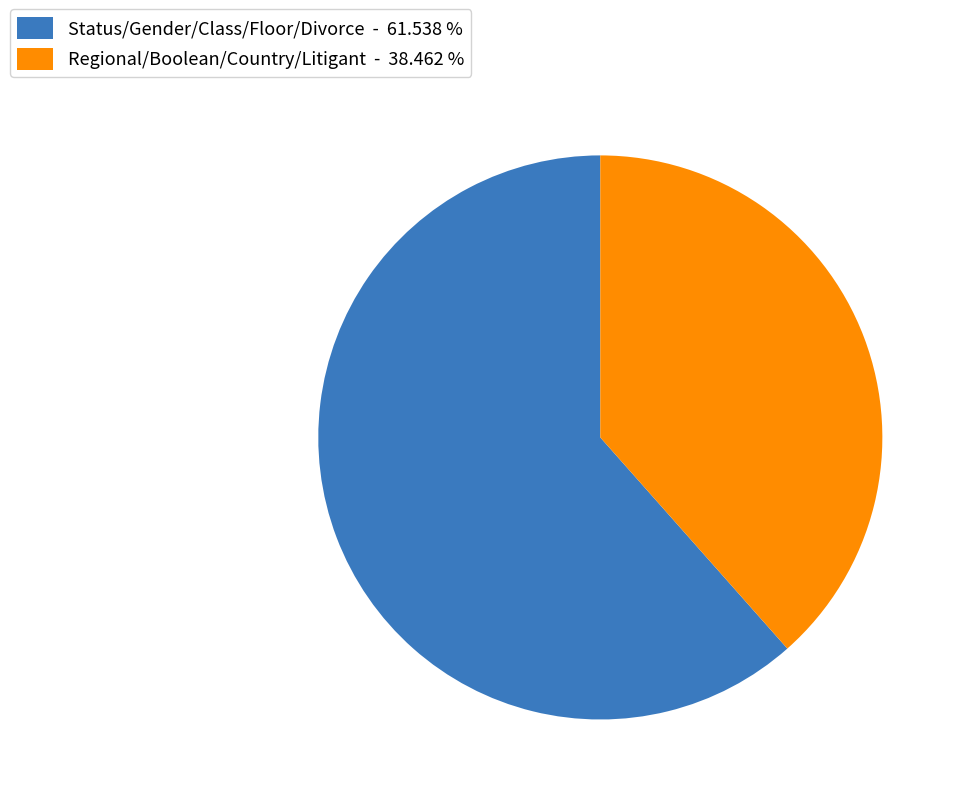

Rank the categories by value from highest to lowest.

Status/Gender/Class/Floor/Divorce - 61.538 %, Regional/Boolean/Country/Litigant - 38.462 %